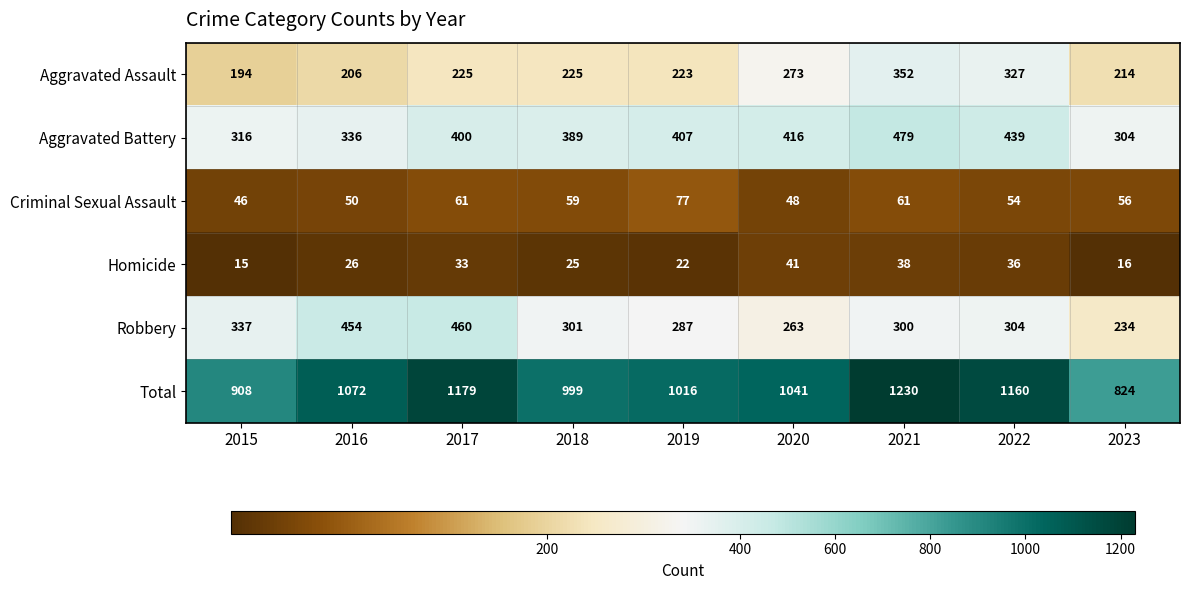

What is the spread (max minus min) of values at 2021?

1192